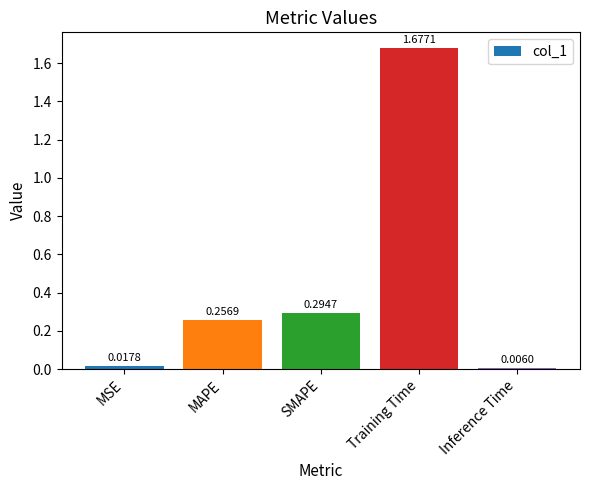

Which has a higher value, SMAPE or MAPE?

SMAPE